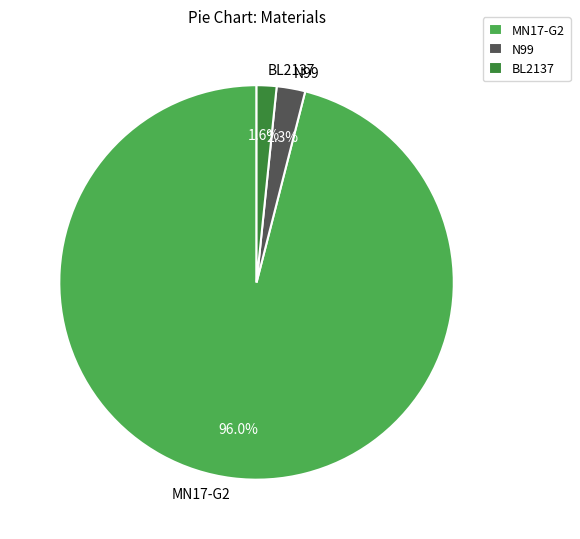

Rank the categories by value from lowest to highest.

BL2137, N99, MN17-G2